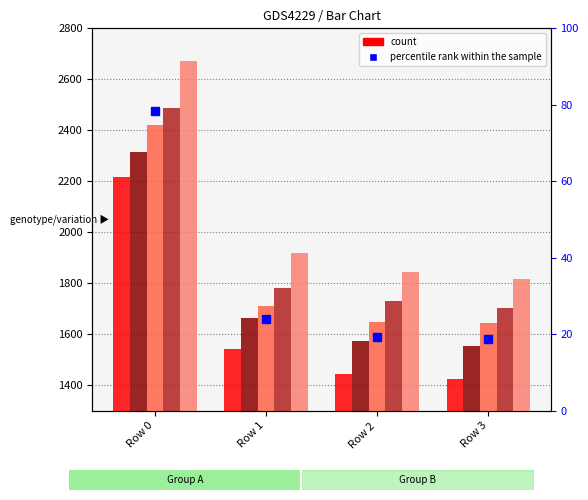

What is the total value across all series at Row 2?

8265.9